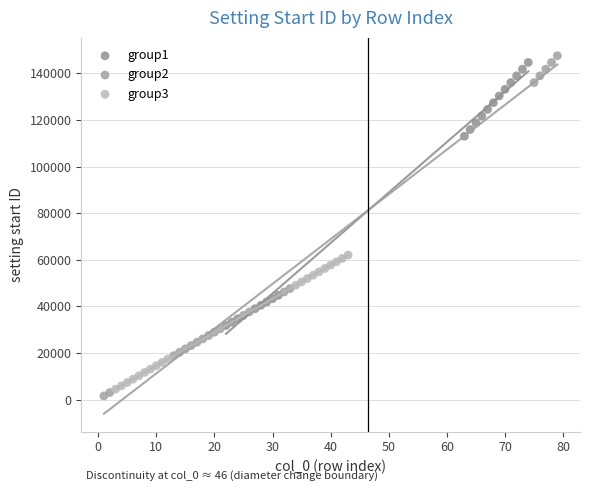

Which series contains the highest Y value?

group2